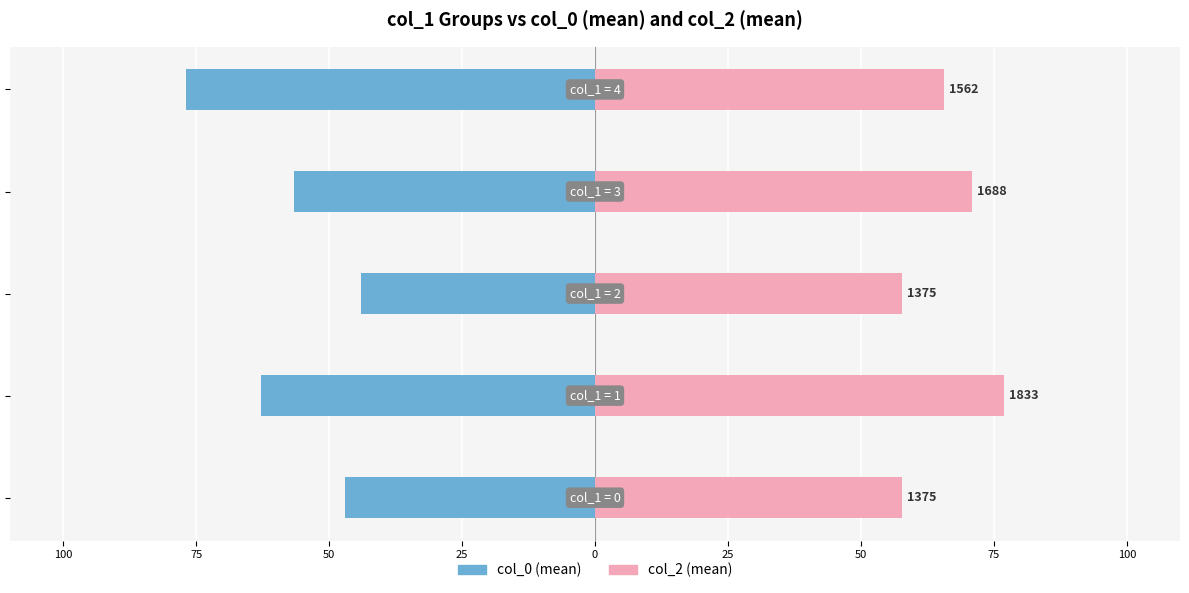

What is the minimum value shown in the chart?

-76.9